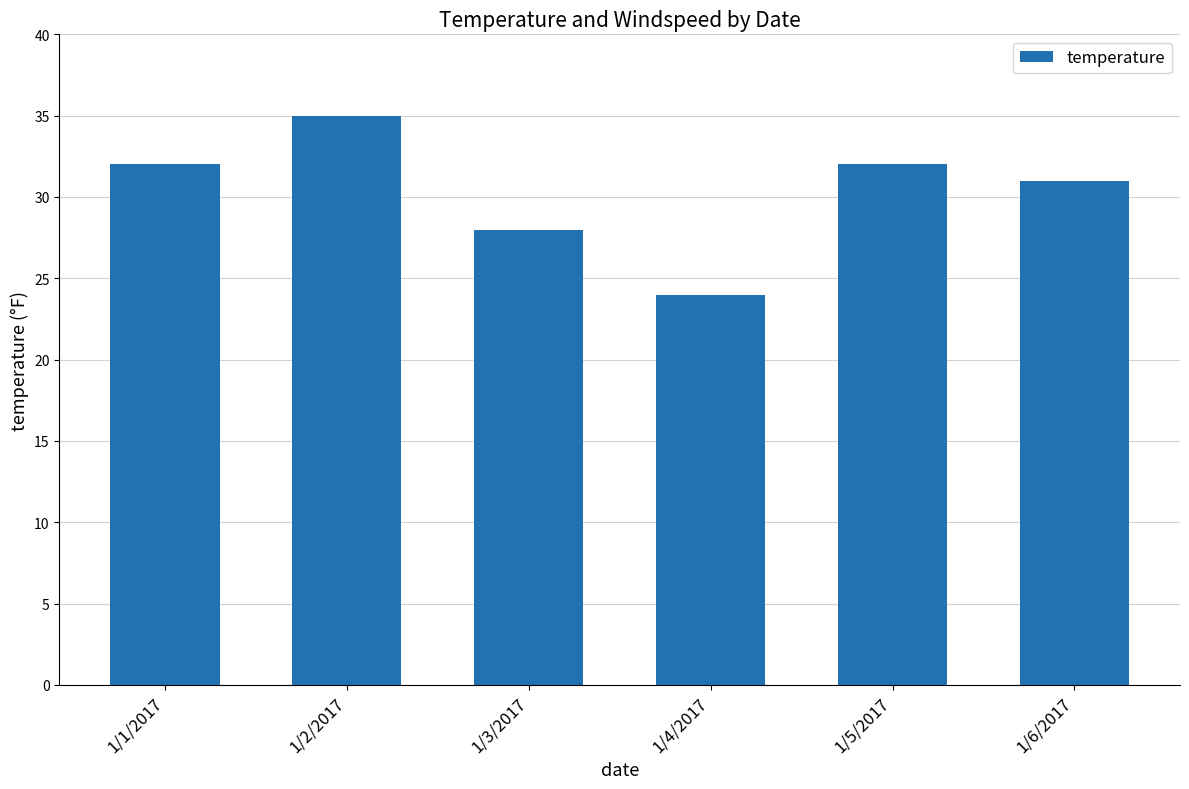

What is the average value?

30